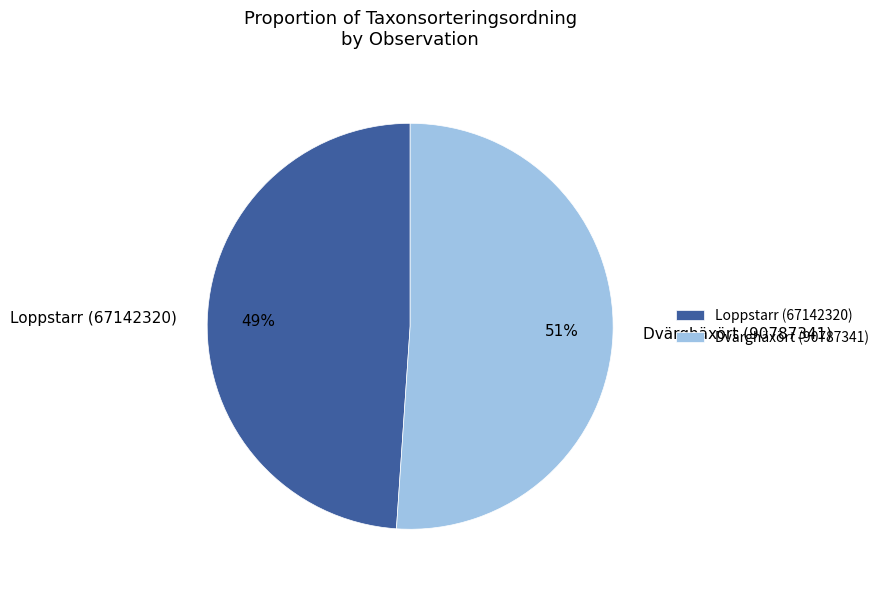

Approximately how many times larger is the value at Dvärghäxört (90787341) compared to Loppstarr (67142320)?

1.0